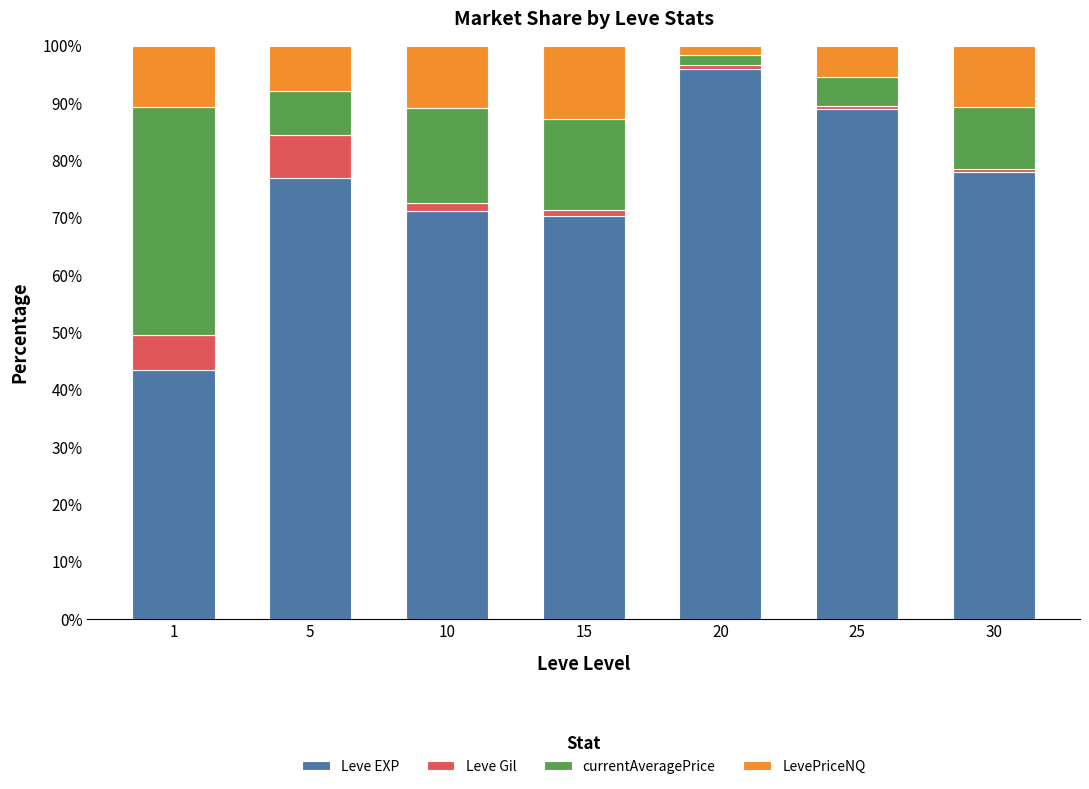

True or false: Leve EXP has a value of 48.0 at 10.

False